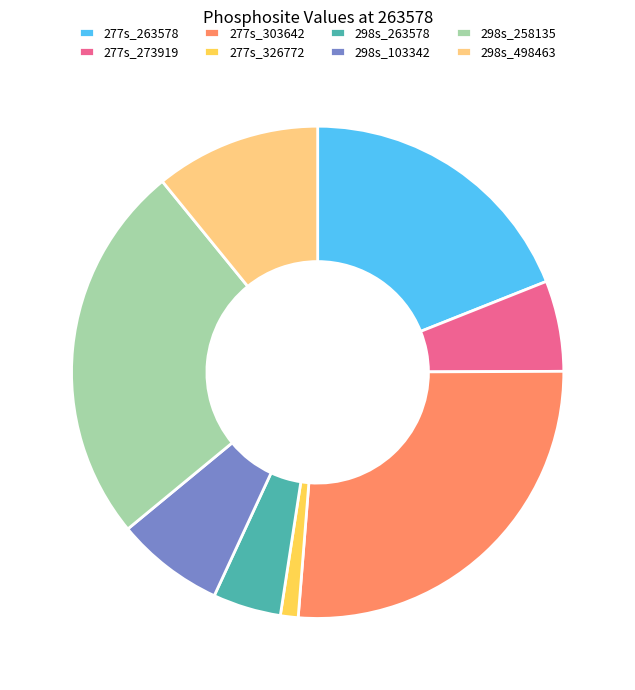

What is the smallest slice in the pie chart?

277s_326772